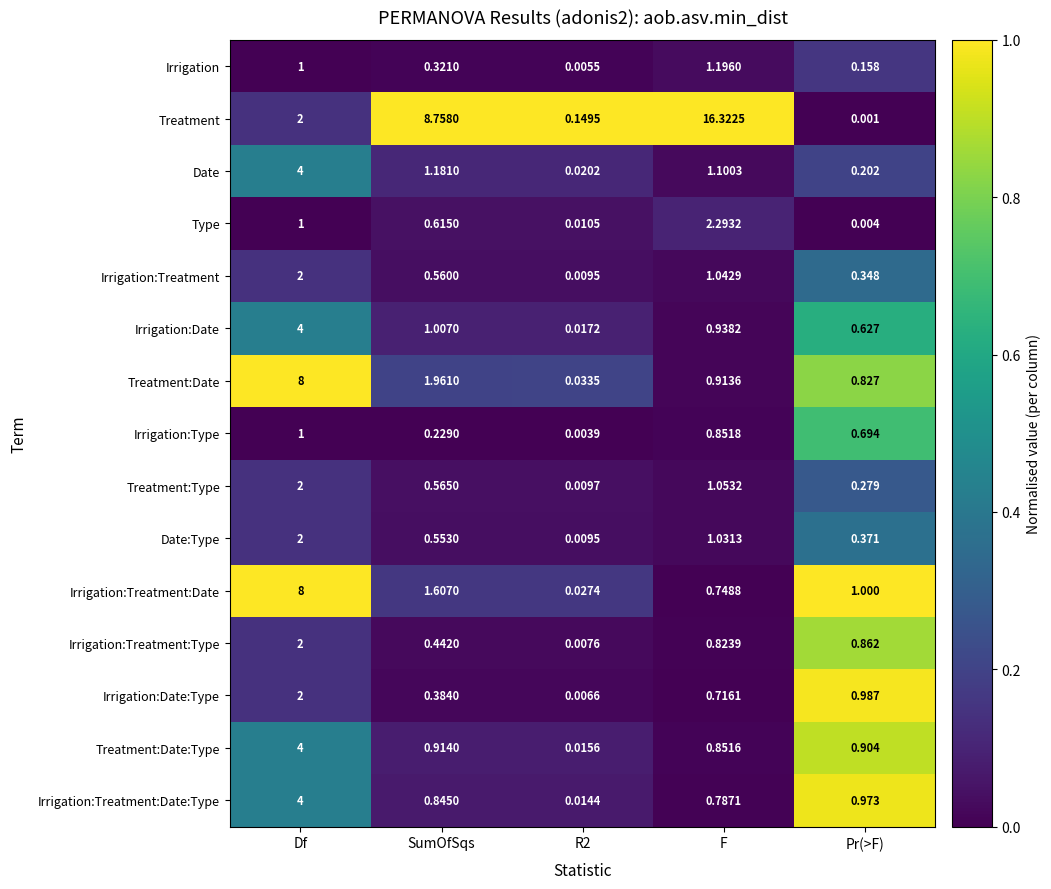

Between SumOfSqs and R2, which series saw the biggest shift?

Treatment